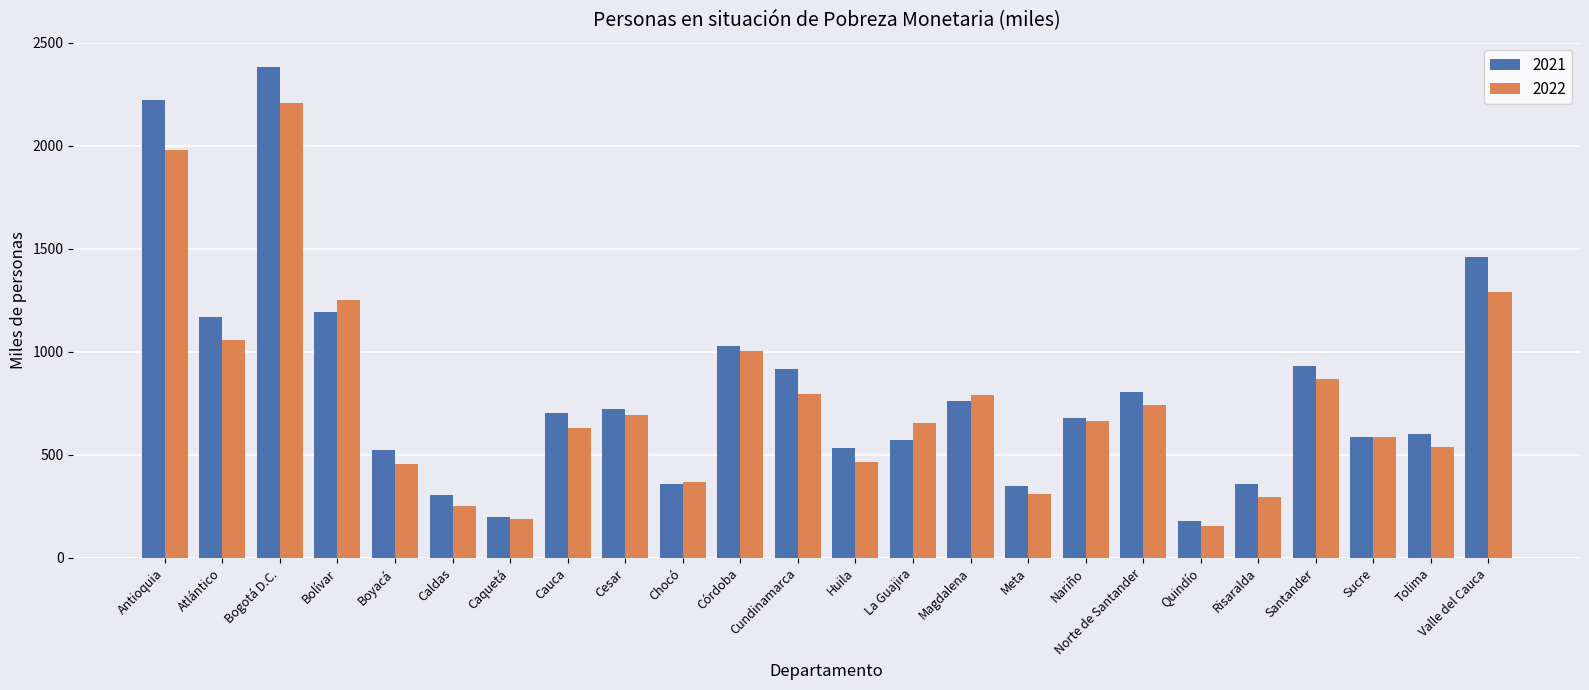

What is the spread (max minus min) of values at Antioquia?

242